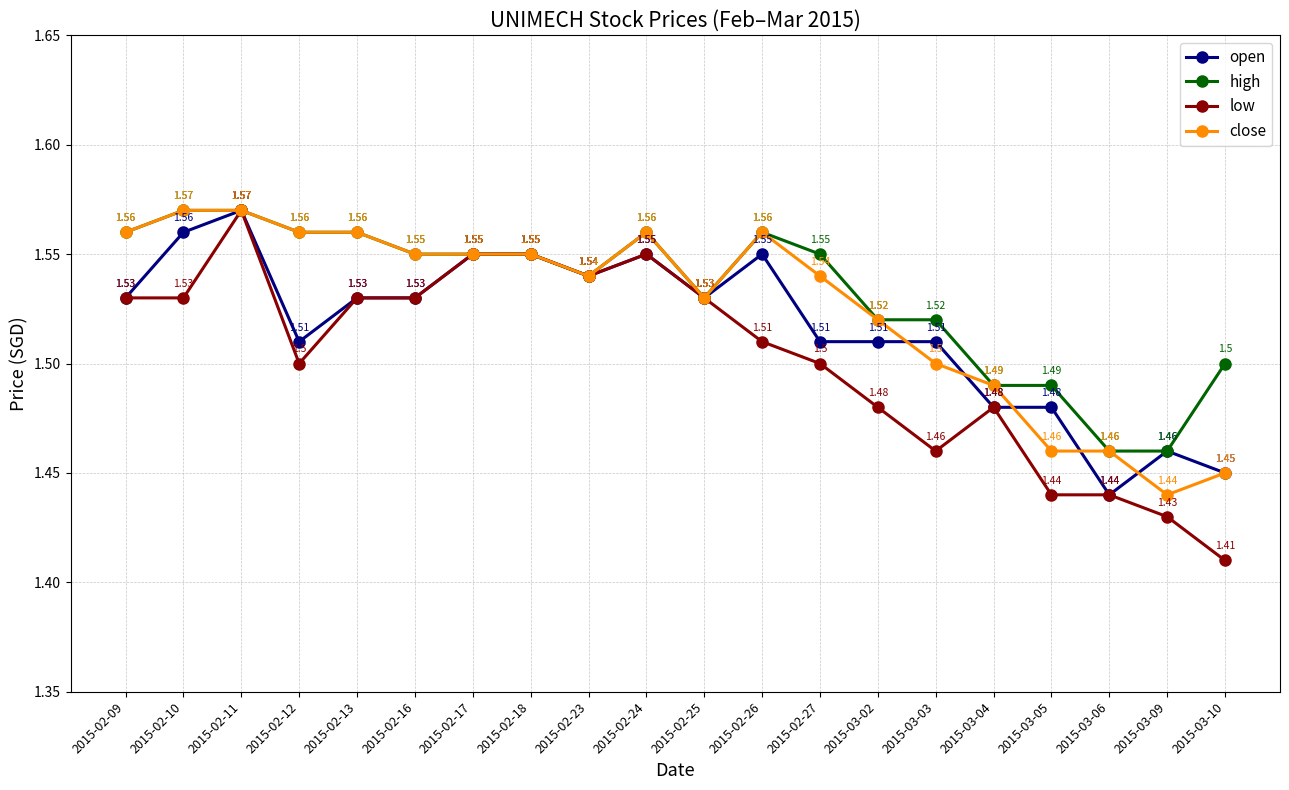

How many categories are shown in the chart?

20